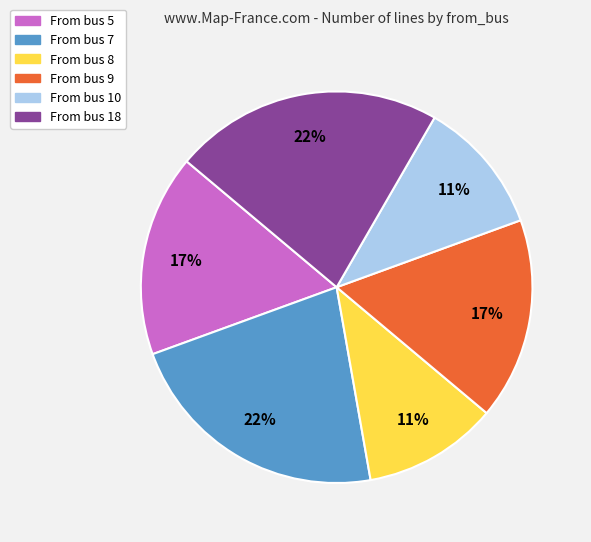

Does any single category account for the majority?

No